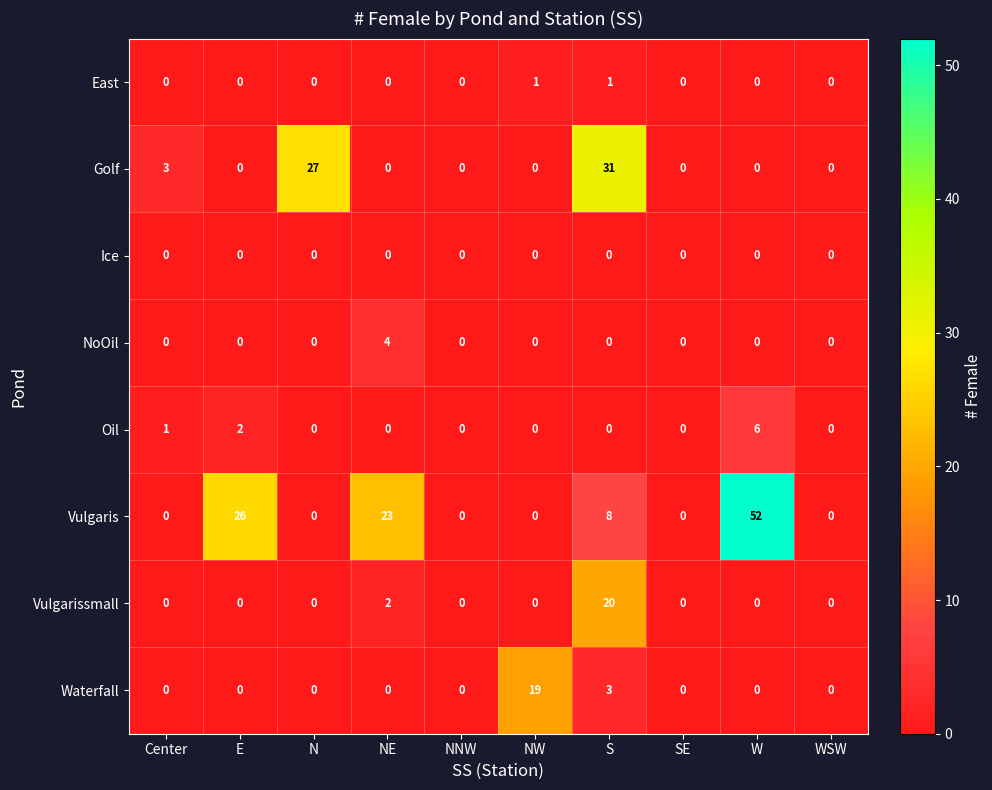

At which category is the sum across all series the highest?

S